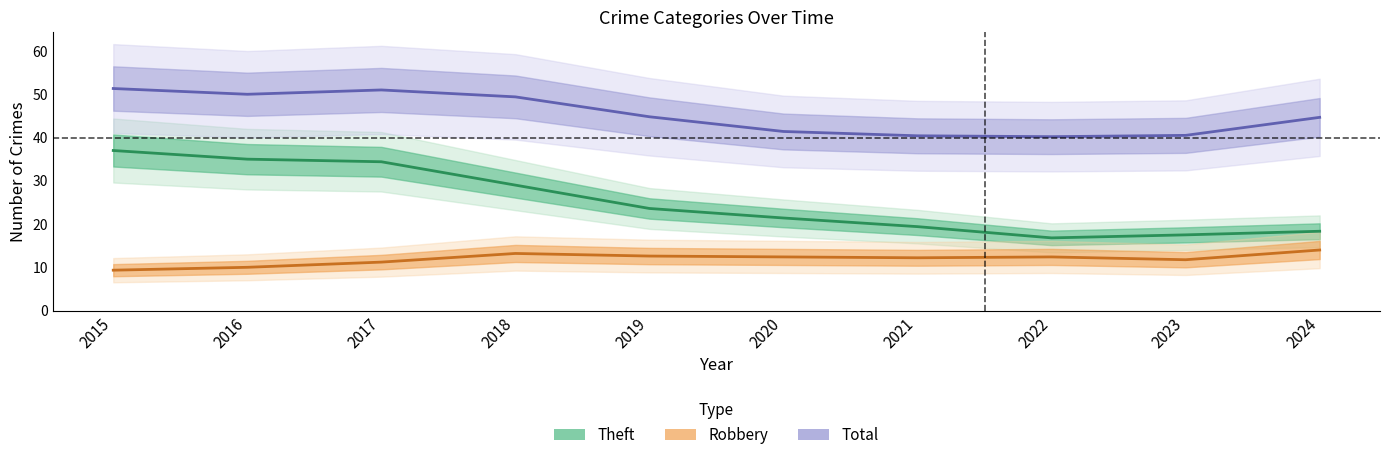

List the series in order of their peak value, highest first.

Total, Theft, Robbery